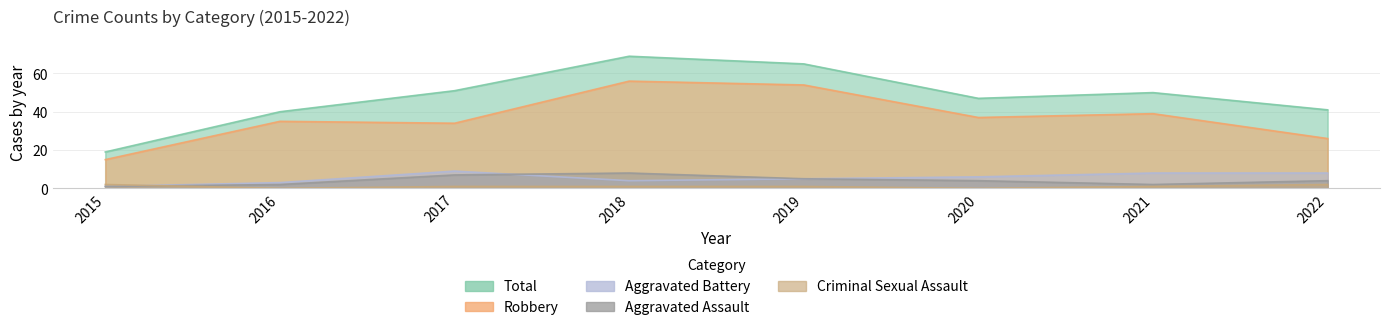

The Total series shows 19 at 2015. True or false?

True